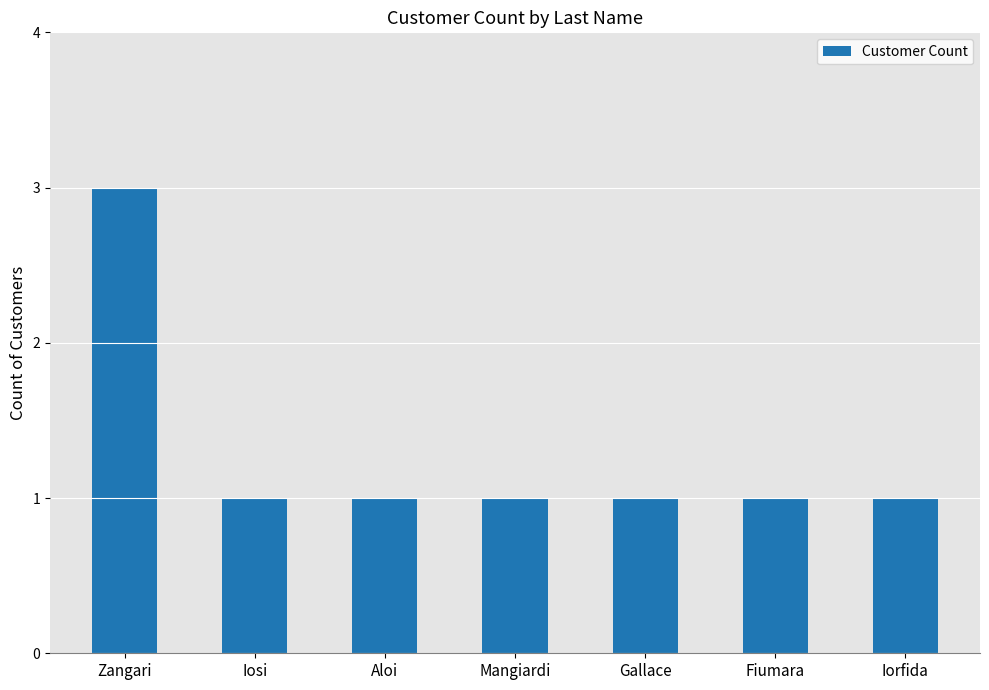

What position from the right is Gallace?

3